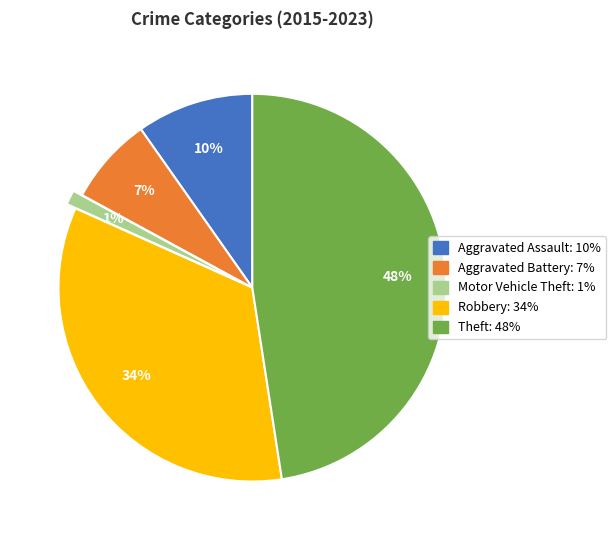

Which has a higher value, Aggravated Battery or Robbery?

Robbery